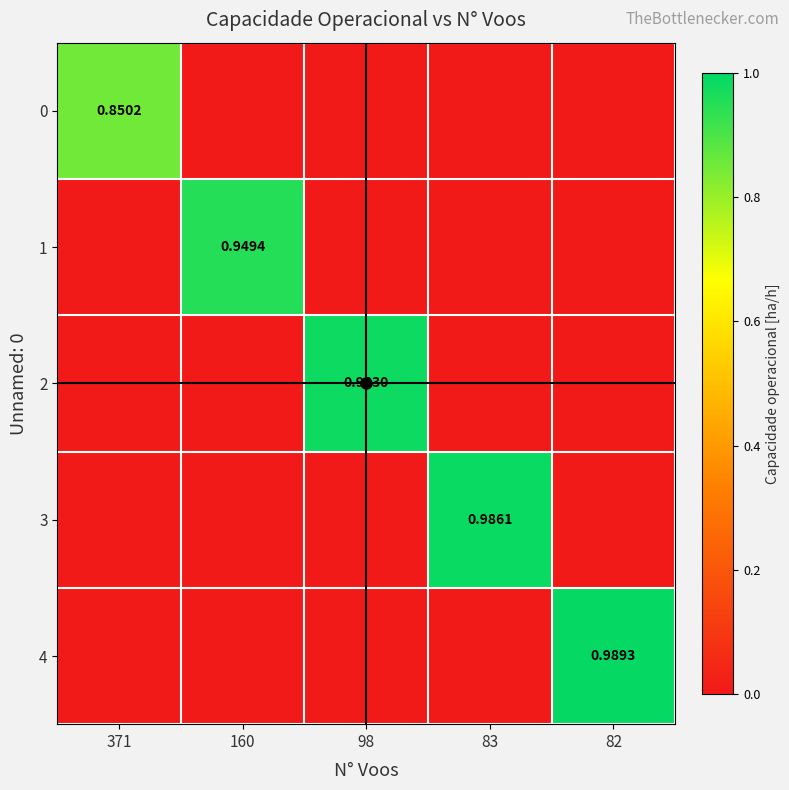

How many values in 3 are above zero?

1